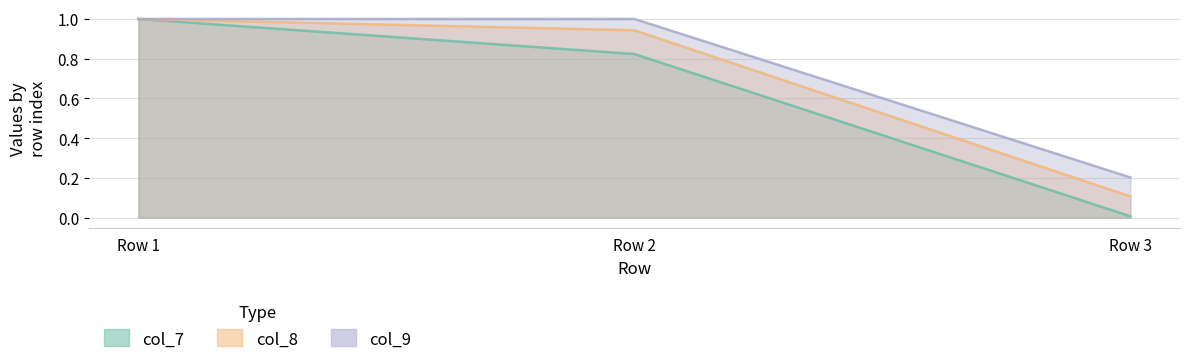

What is the sum of all col_8 values?

2.1